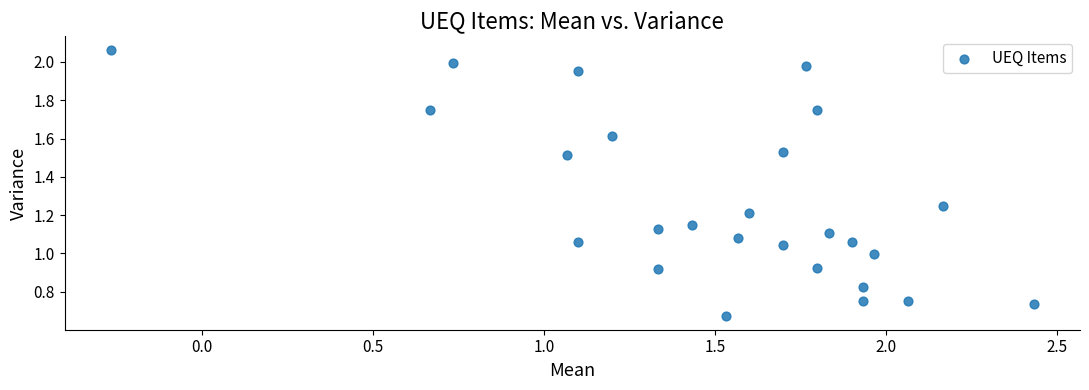

What is the range of Y values (max minus min)?

1.4